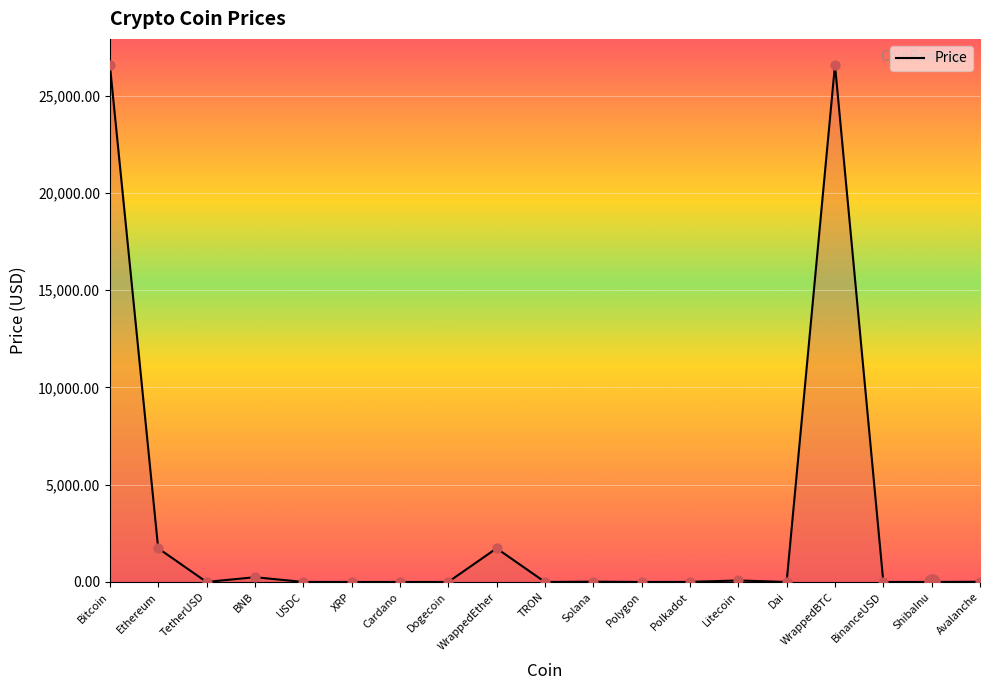

What is the change in value from WrappedEther to BinanceUSD?

-1729.6